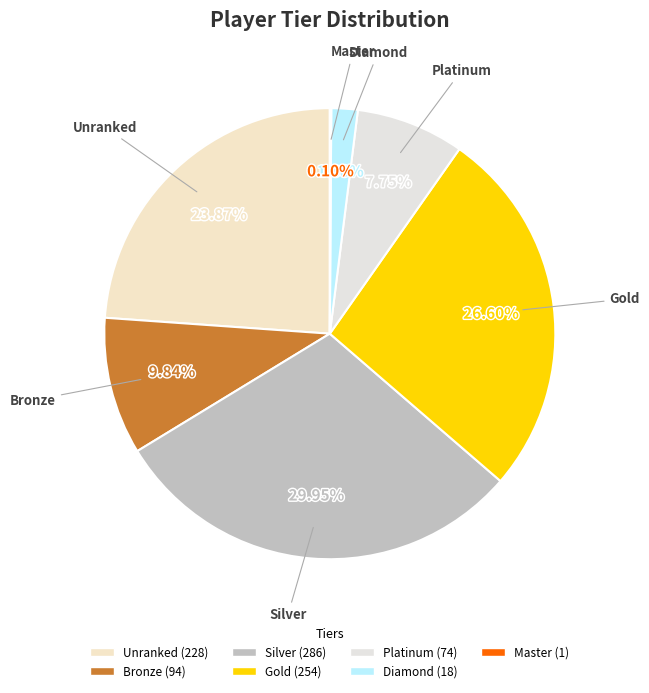

Is the sum of Diamond and Platinum greater than half?

No